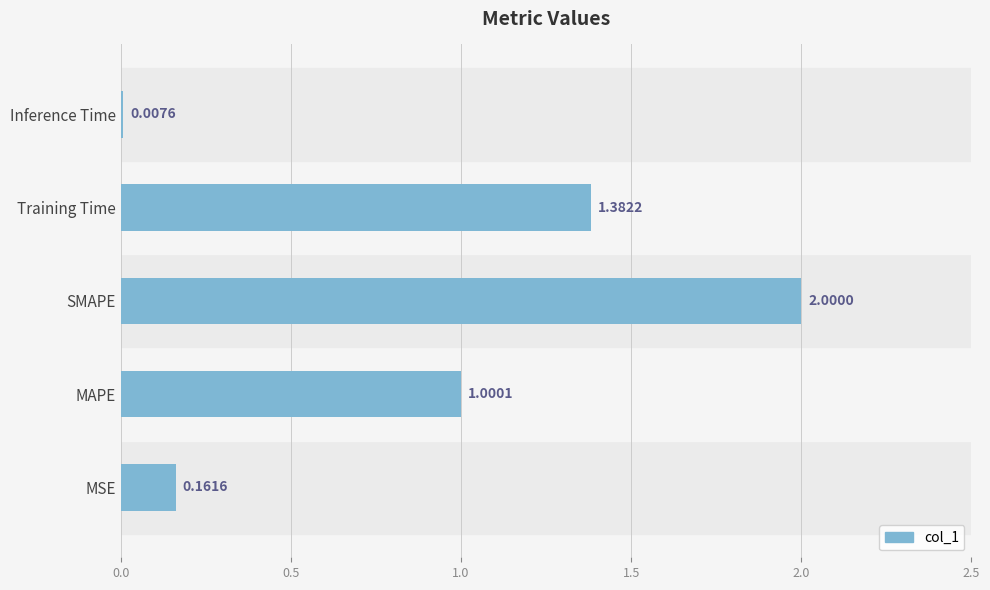

Which has a higher value, Training Time or SMAPE?

SMAPE